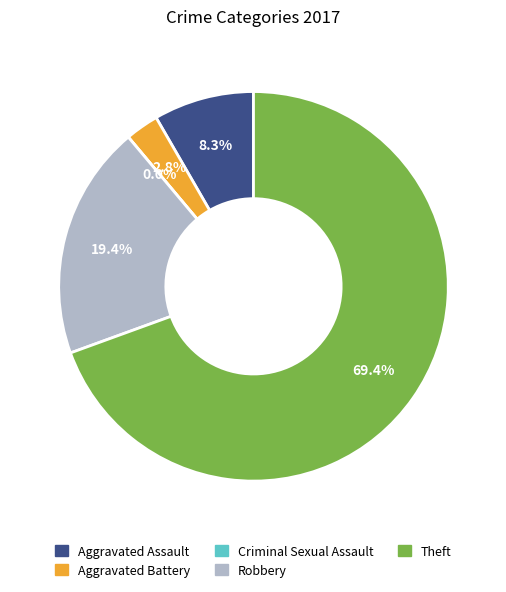

Rank the categories by value from lowest to highest.

Criminal Sexual Assault, Aggravated Battery, Aggravated Assault, Robbery, Theft